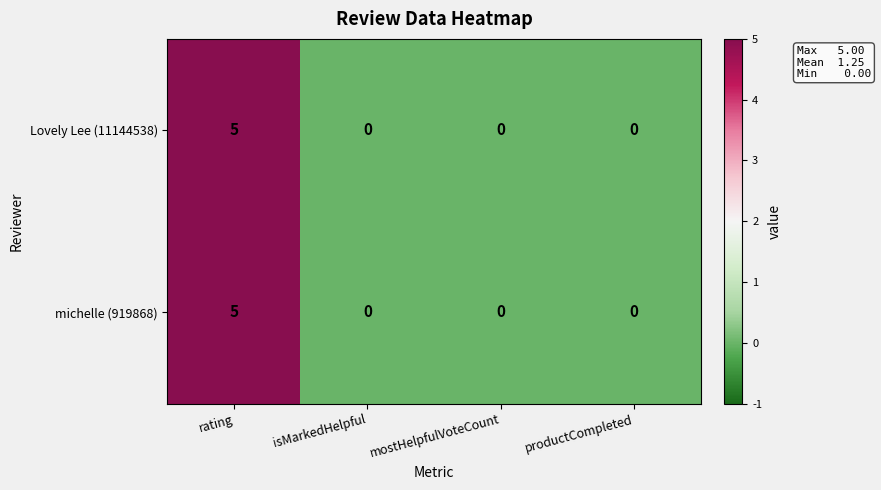

How many Lovely Lee (11144538) values are between 0 and 5?

4